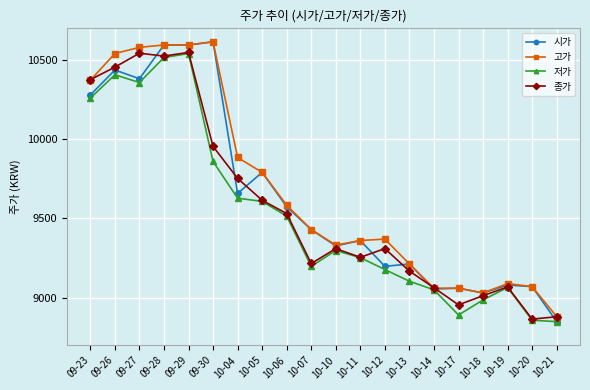

Is the value of 고가 at 09-27 greater than the value of 종가 at 10-18?

Yes